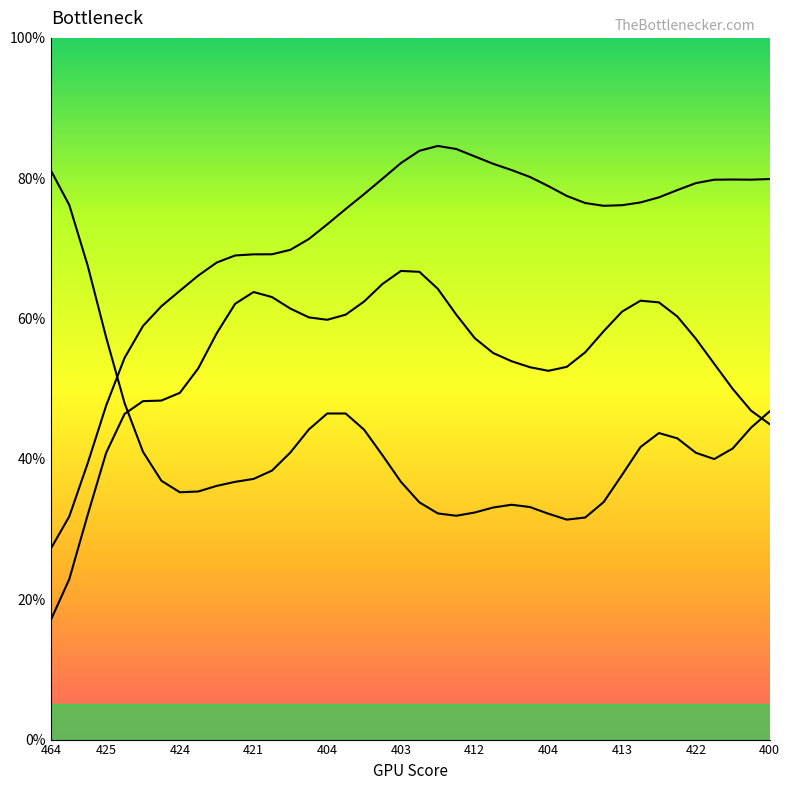

The col_3 series shows 85.6 at 17. True or false?

False